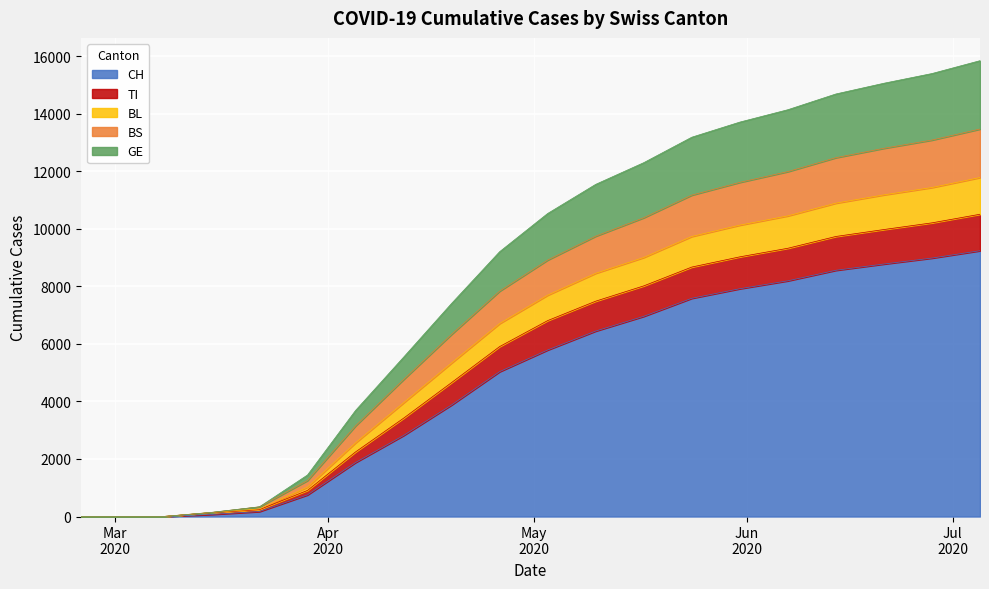

True or false: CH and BS intersect in this chart.

False